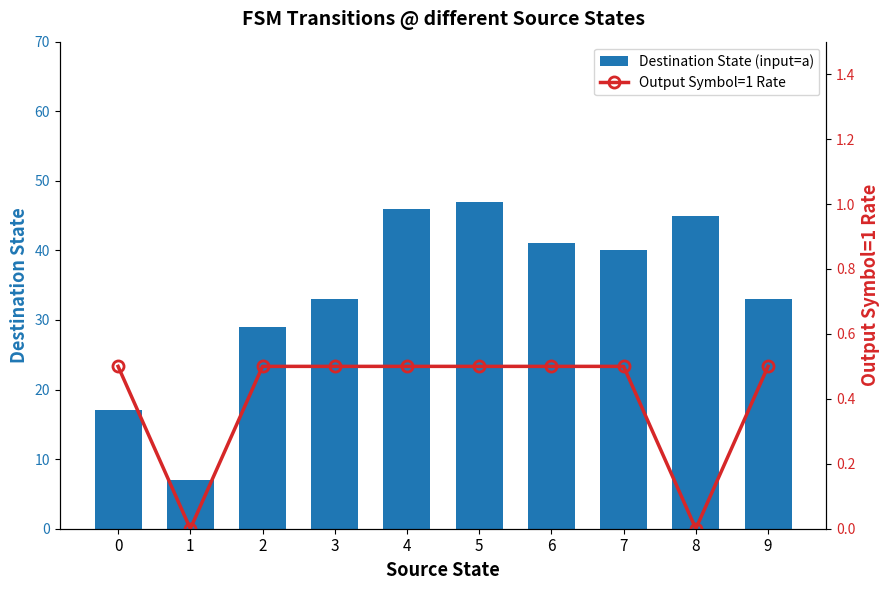

At which category is the sum across all series the highest?

5